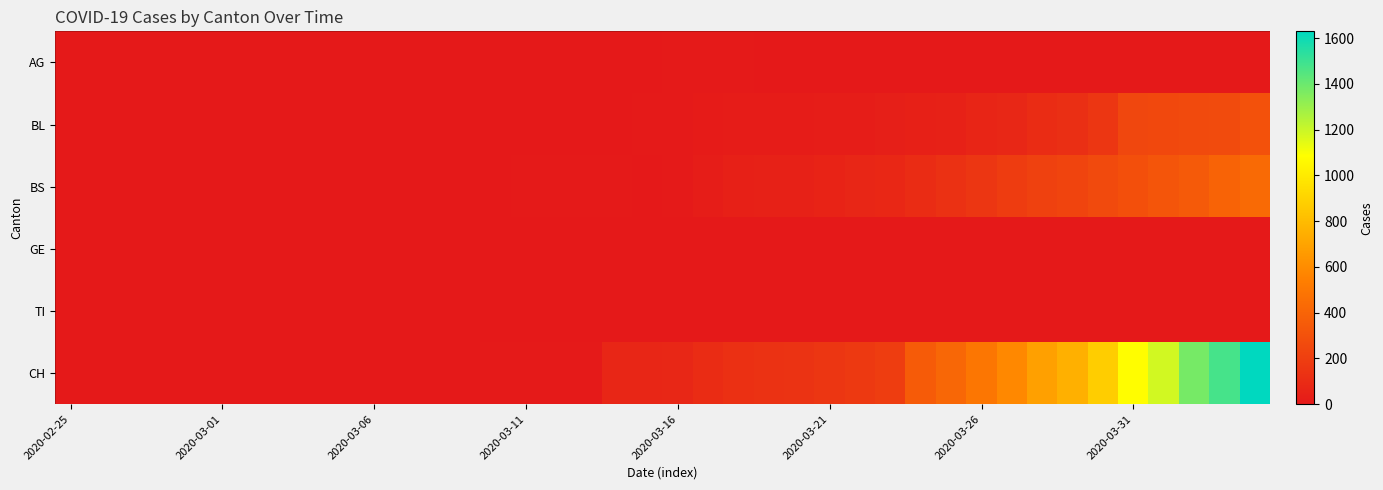

Rank the series by their maximum value, from lowest to highest.

GE, TI, AG, BL, BS, CH